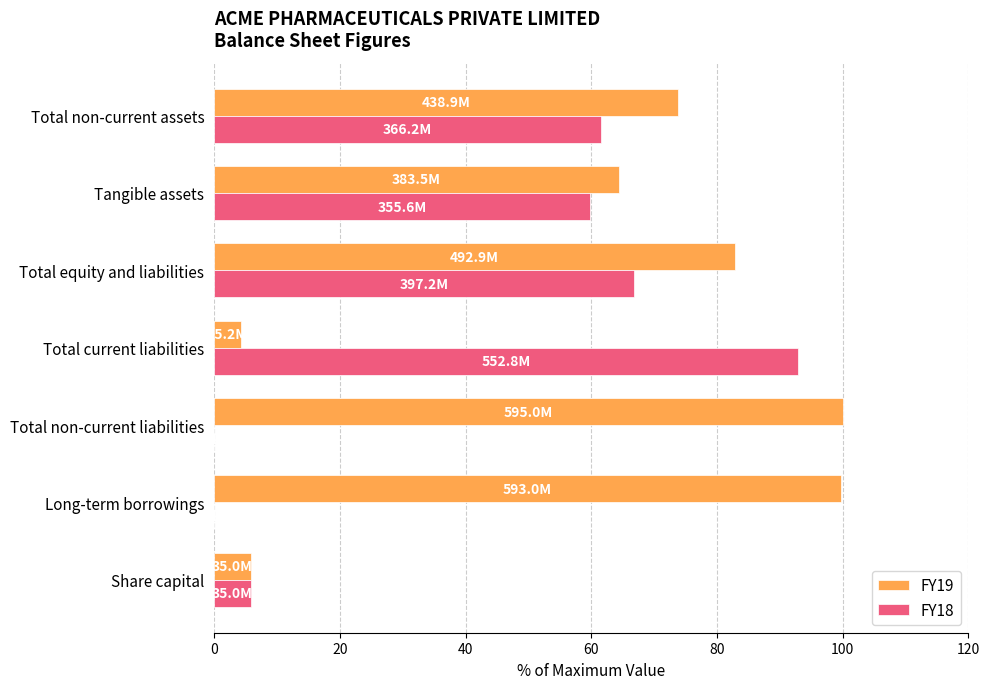

What is the greatest value displayed?

100.0